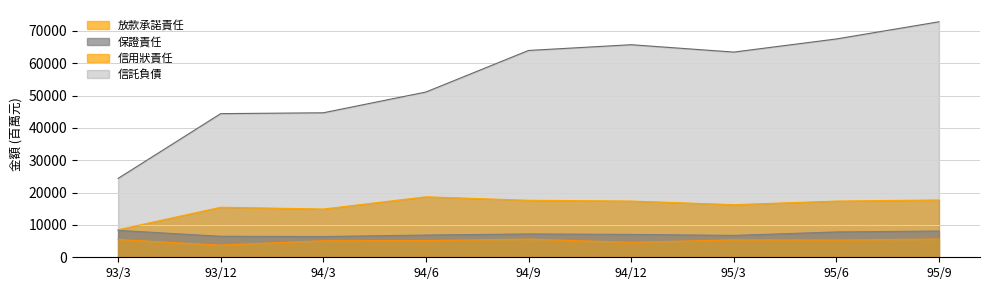

At which label does 放款承諾責任 first exceed 17368?

94/6